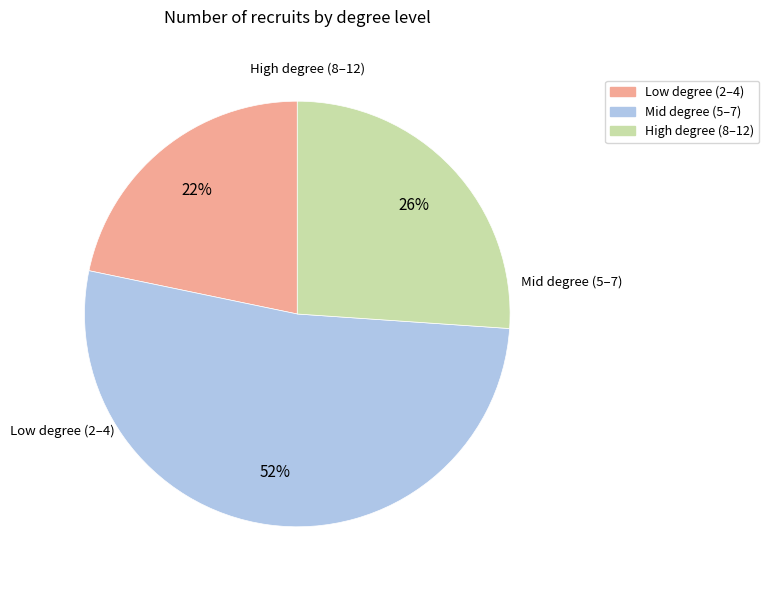

Does any single category account for the majority?

Yes